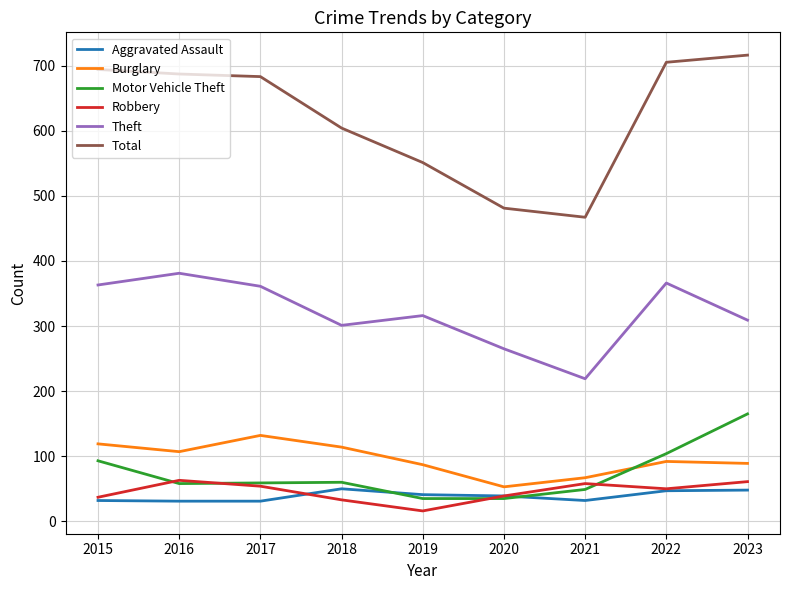

The value of Total at 2022 is 705. True or false?

True